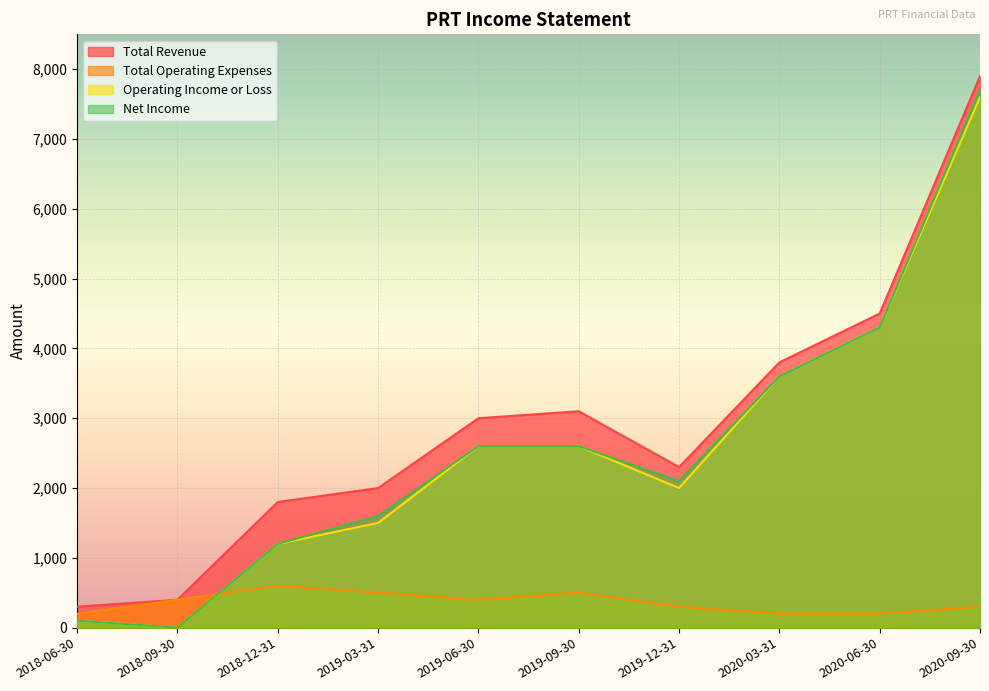

What is the maximum value shown in the chart?

7900